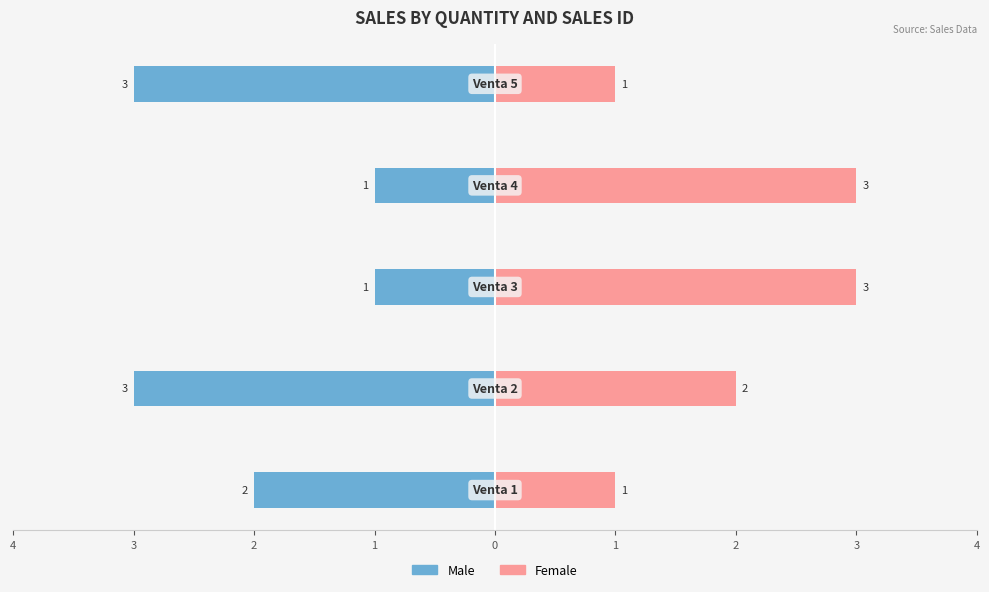

Which series has the largest range (max minus min)?

Male